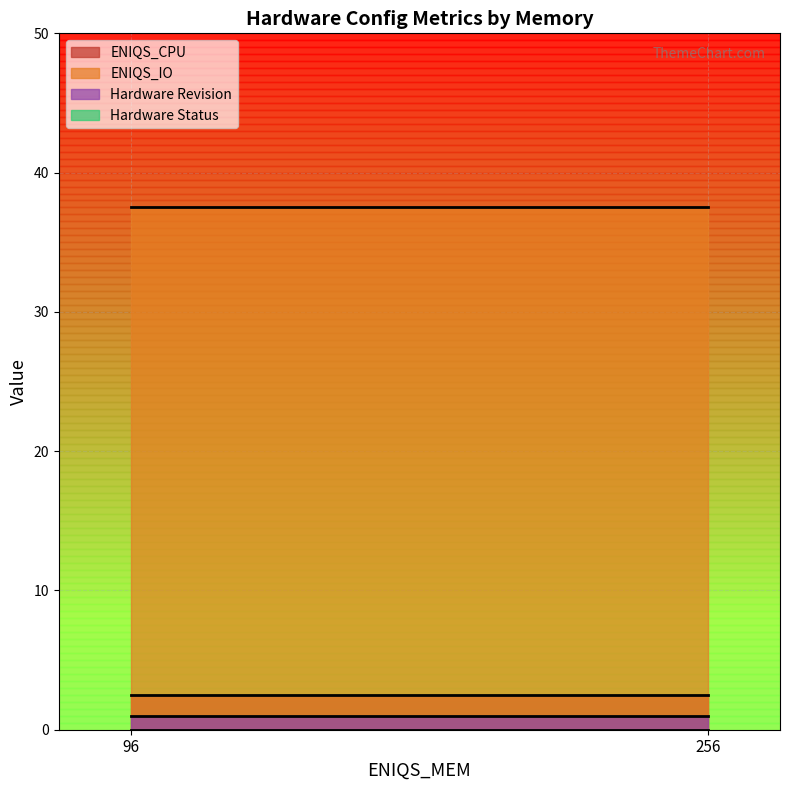

What is the sum of all ENIQS_CPU values?

5.0